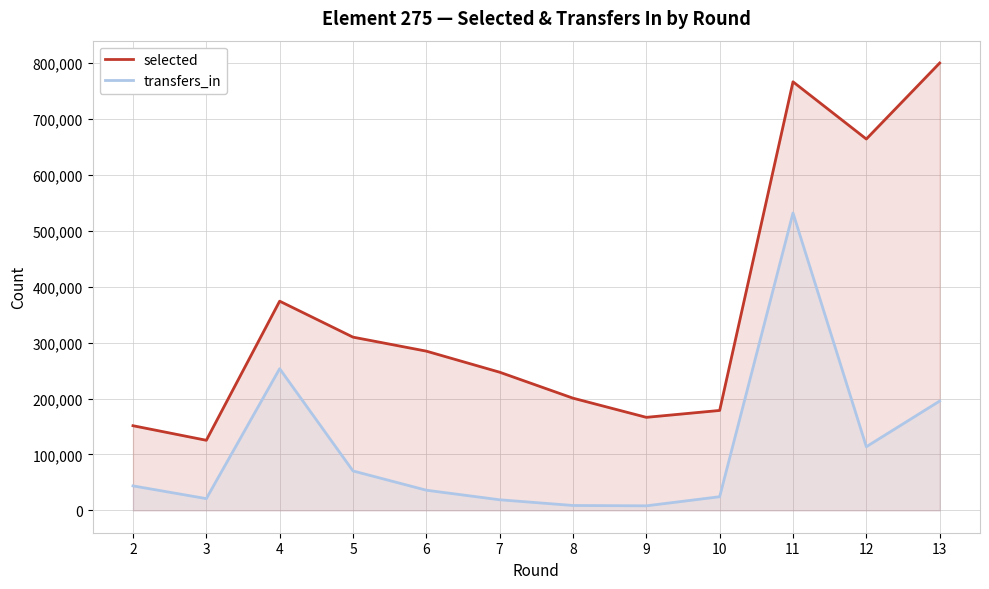

What is the spread (max minus min) of values at 4?

120819